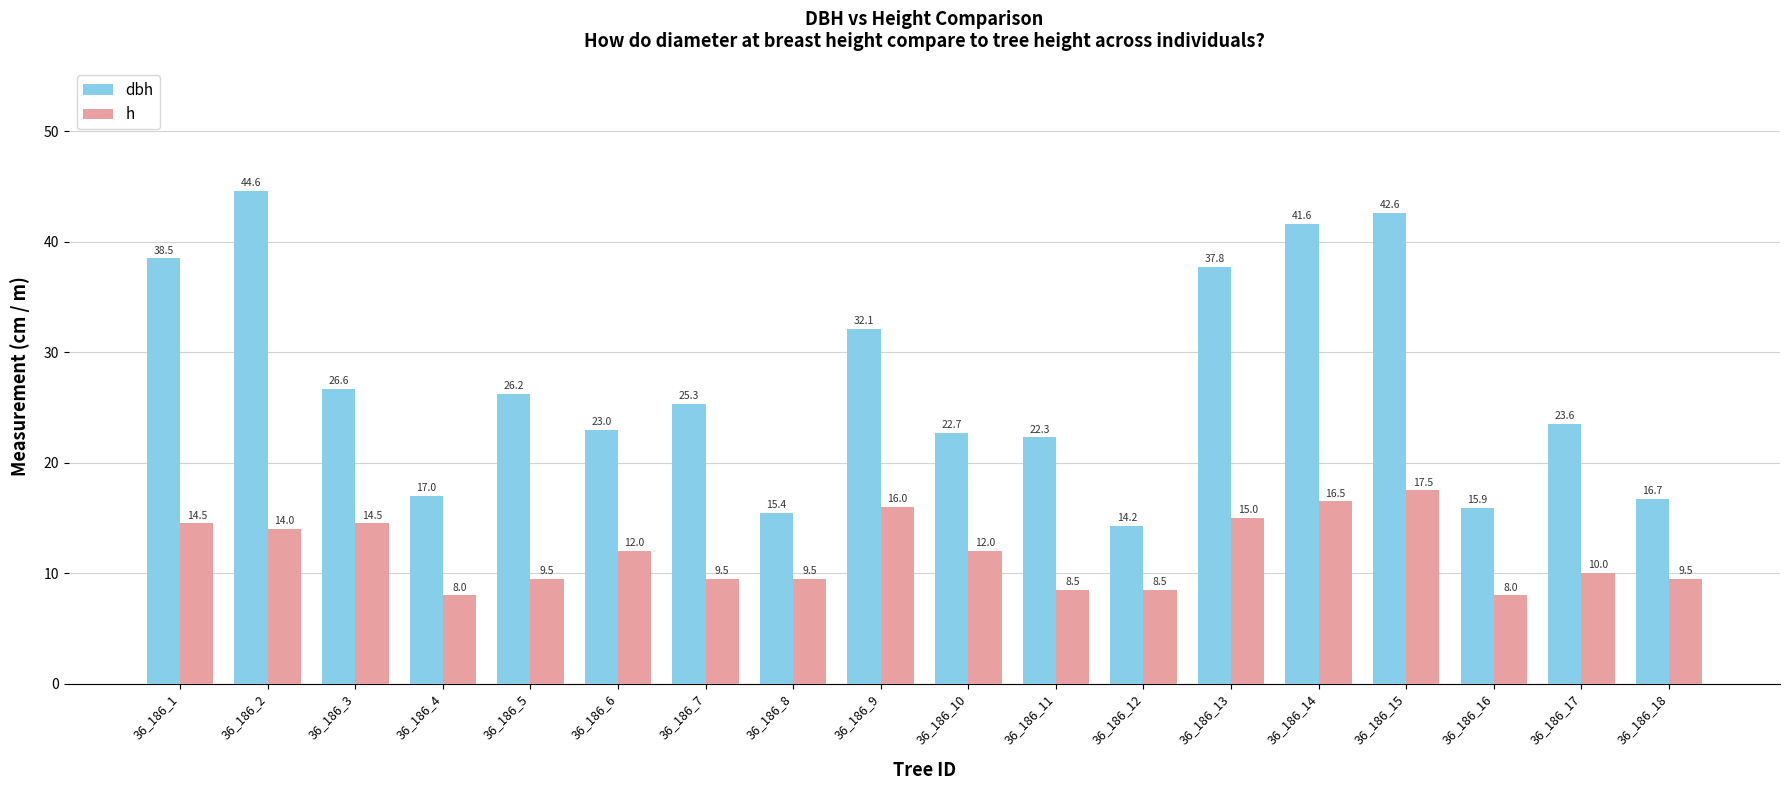

Which label corresponds to the largest value in the chart?

36_186_2